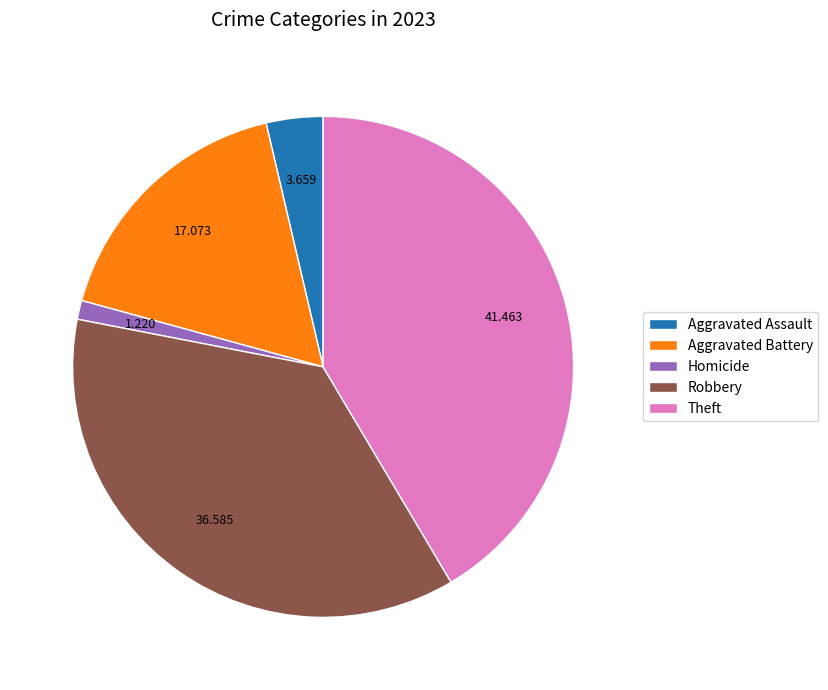

Rank the categories by value from lowest to highest.

Homicide, Aggravated Assault, Aggravated Battery, Robbery, Theft